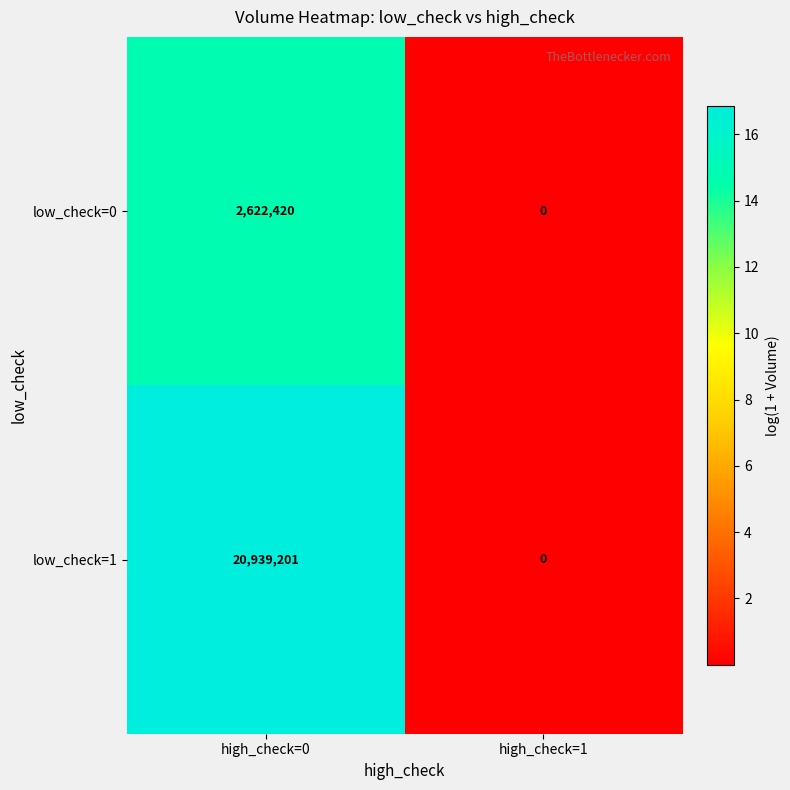

Between high_check=0 and high_check=1, which series saw the biggest shift?

low_check=1